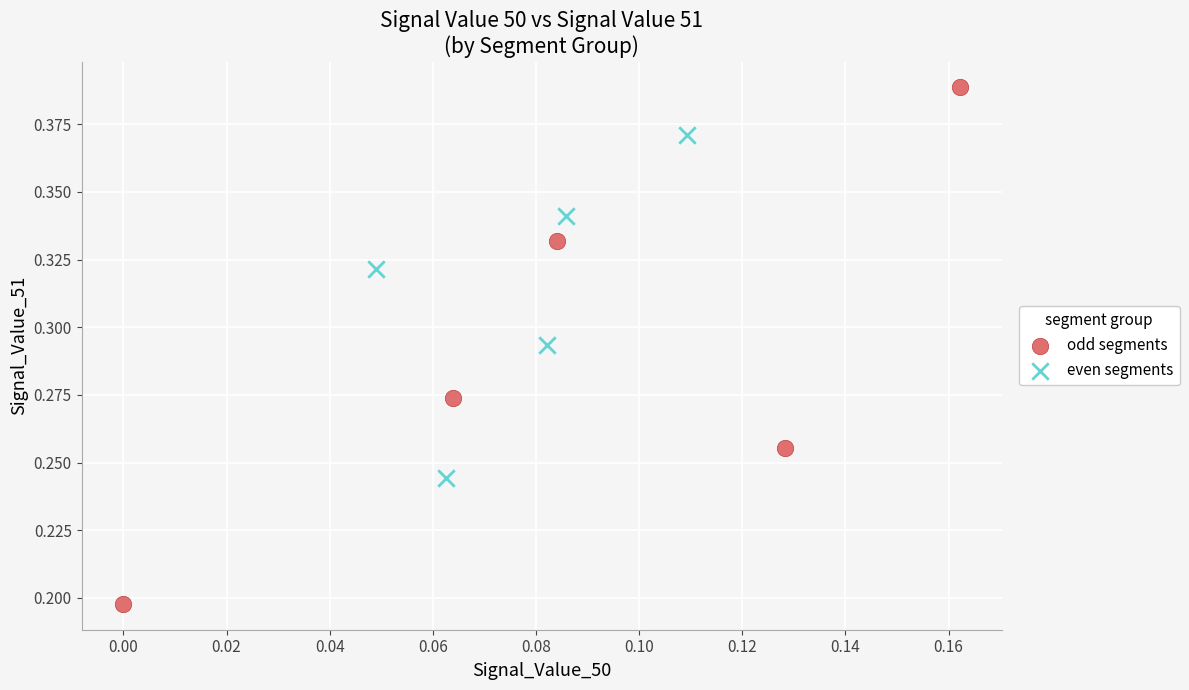

Which series contains the lowest Y value?

odd segments